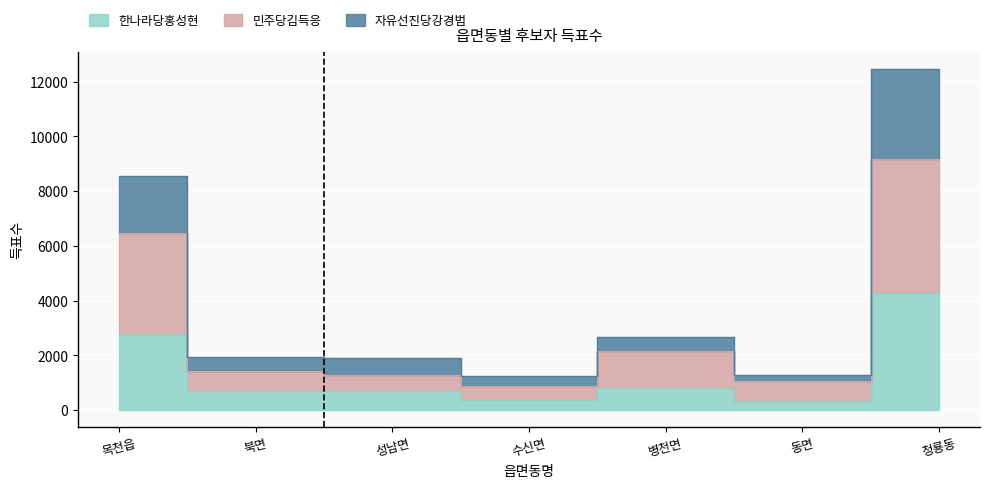

At how many categories does at least one series exceed 7798?

2